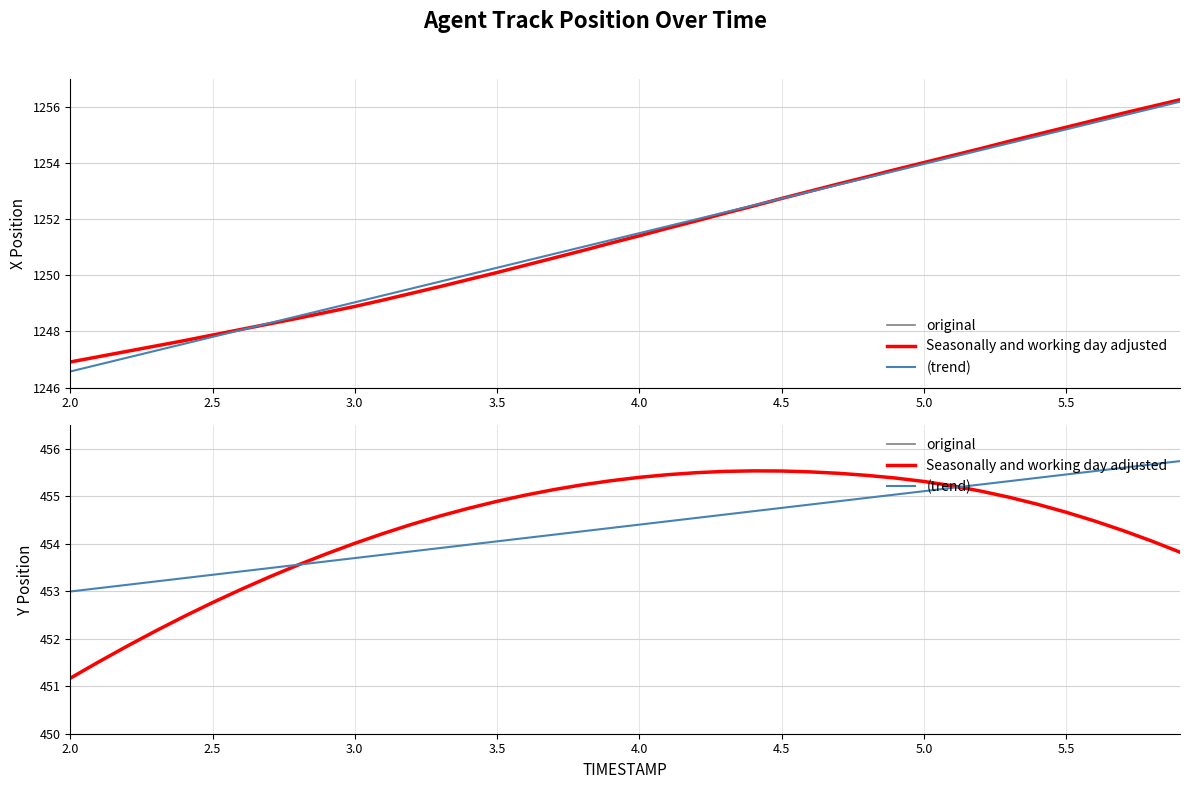

List the series in order of their peak value, highest first.

(trend), original, Seasonally and working day adjusted